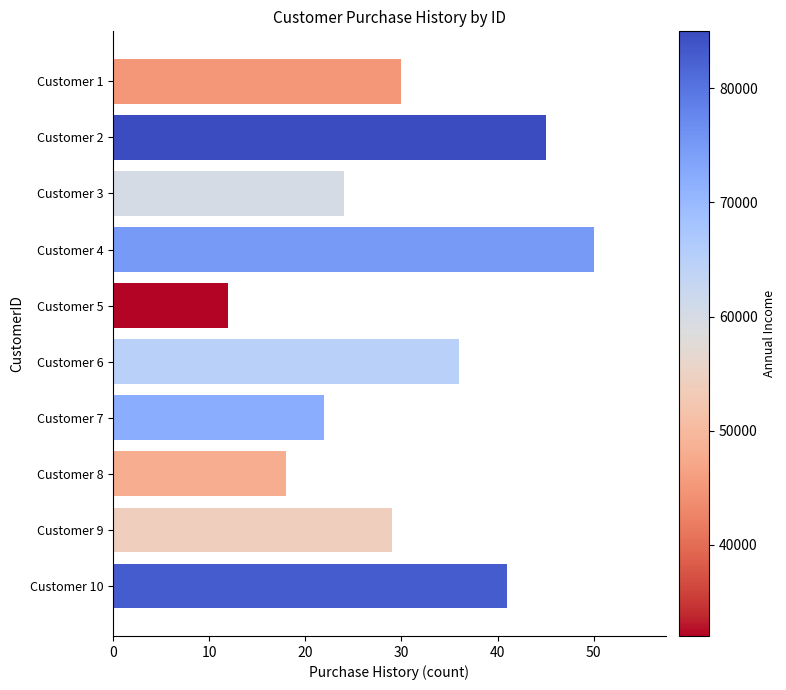

At which category does the chart reach its minimum across all series?

Customer 5